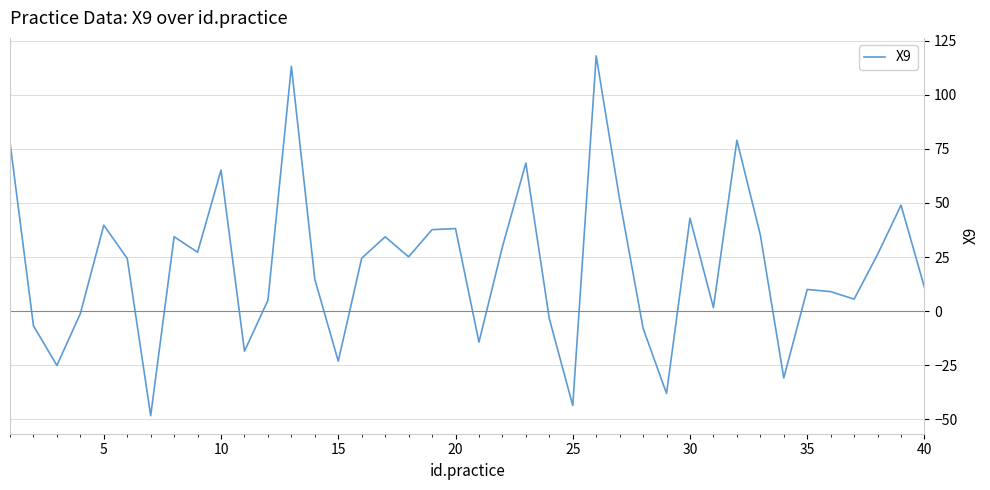

What is the maximum value shown in the chart?

117.9